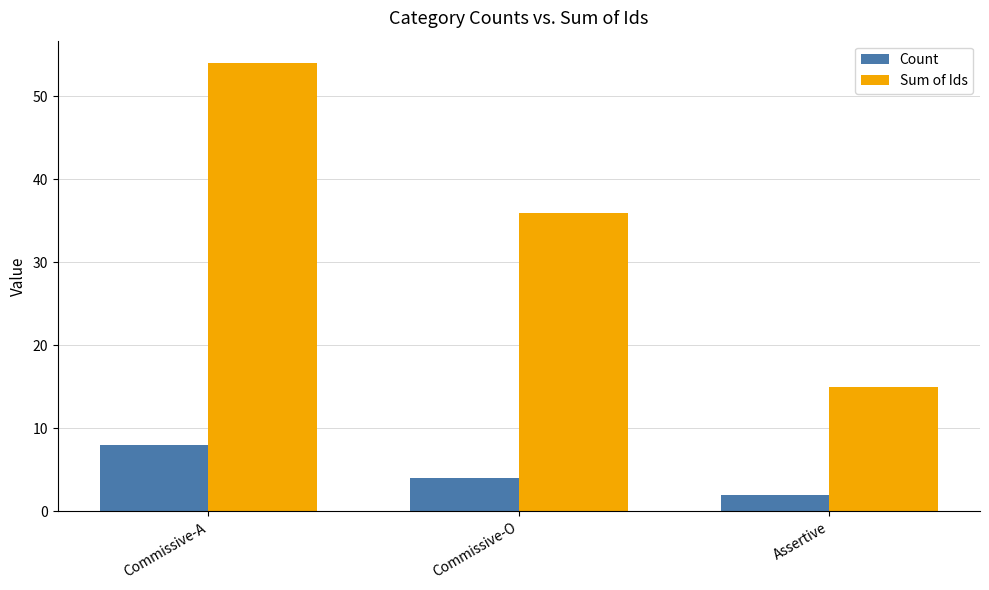

Reading left to right, list all the values displayed in this chart.

Count: 8	4	2
Sum of Ids: 54	36	15